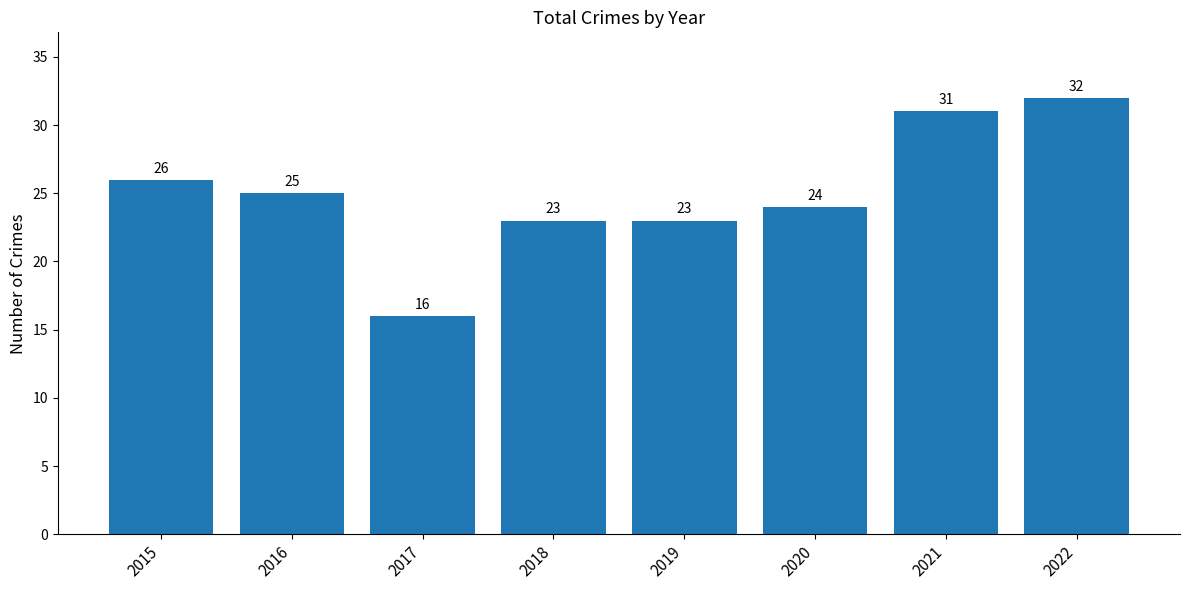

What is the value of the 1st bar from the left?

26